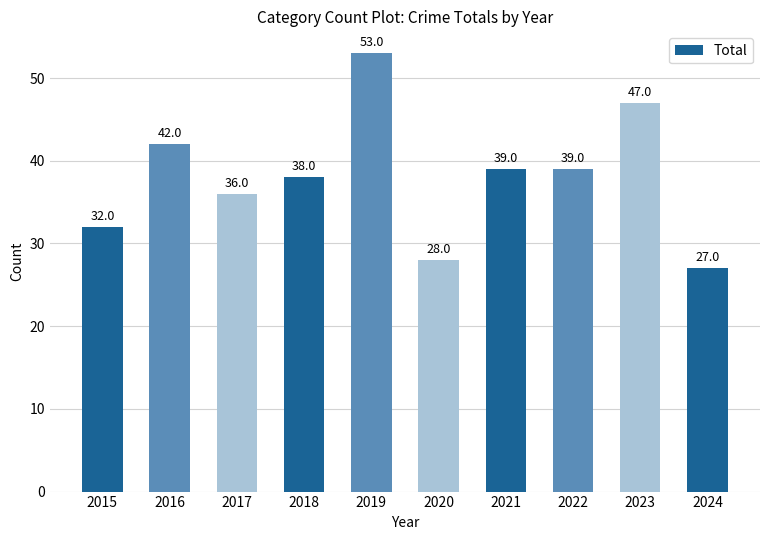

How many distinct data groups are displayed?

1